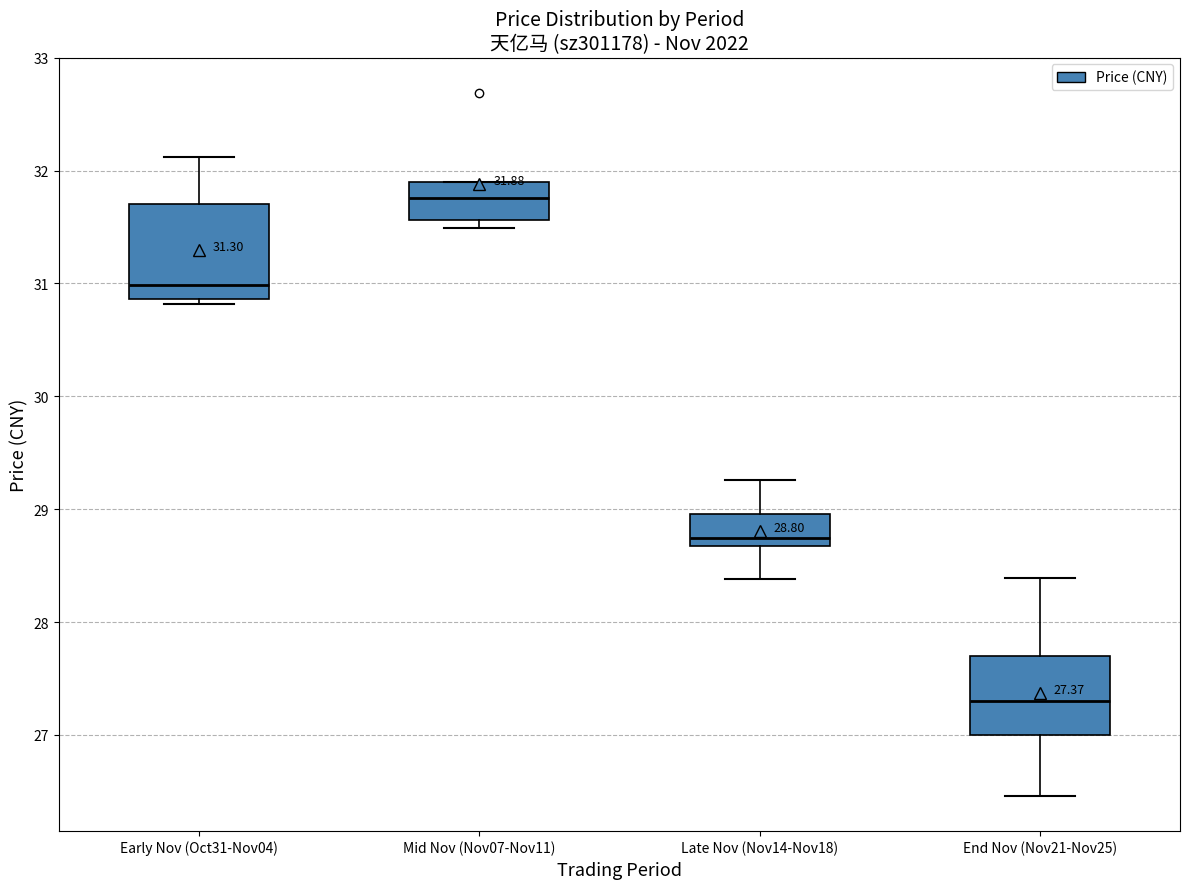

Comparing the boxes themselves (not the whiskers), which one is the tallest?

Early Nov (Oct31-Nov04)